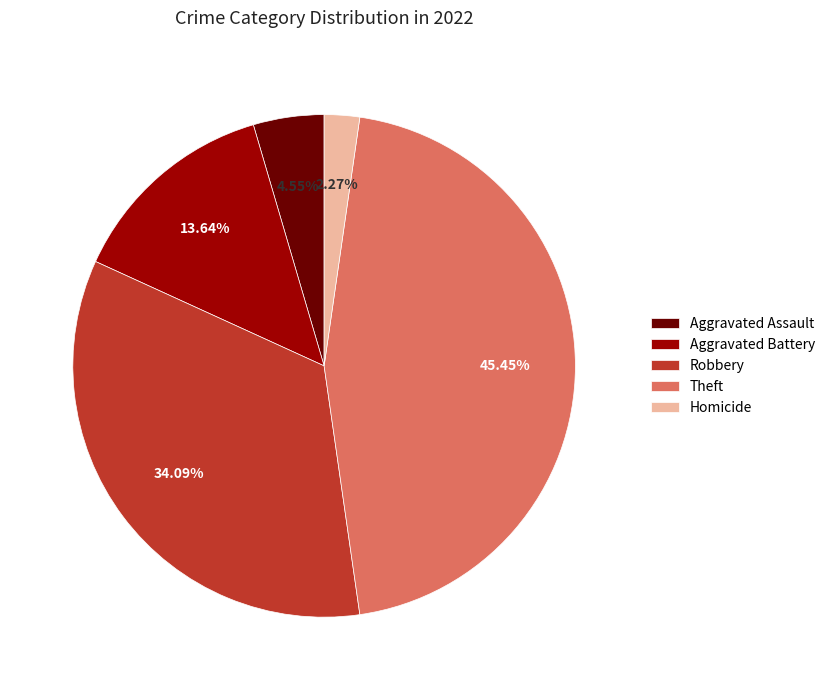

How many slices are in this pie chart?

5